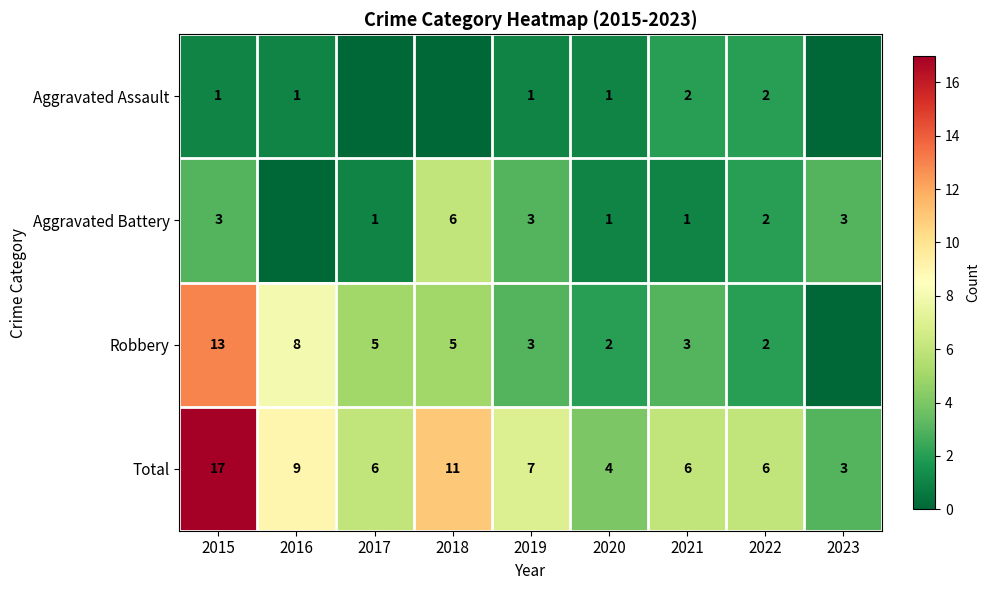

What is the difference between the second highest and second lowest values in the Total series?

7